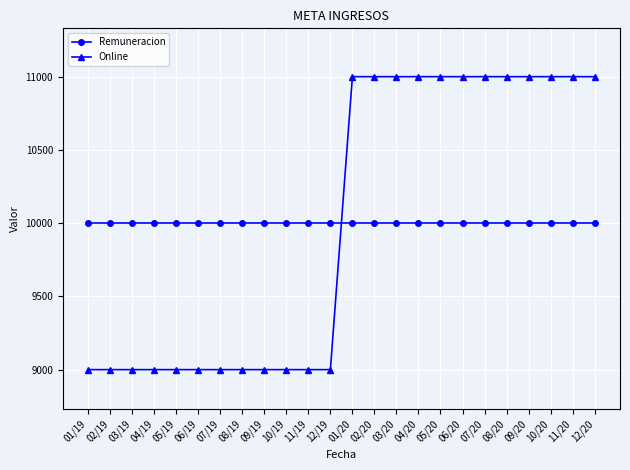

Between which two adjacent categories do Online and Remuneracion first intersect?

12/19 and 01/20